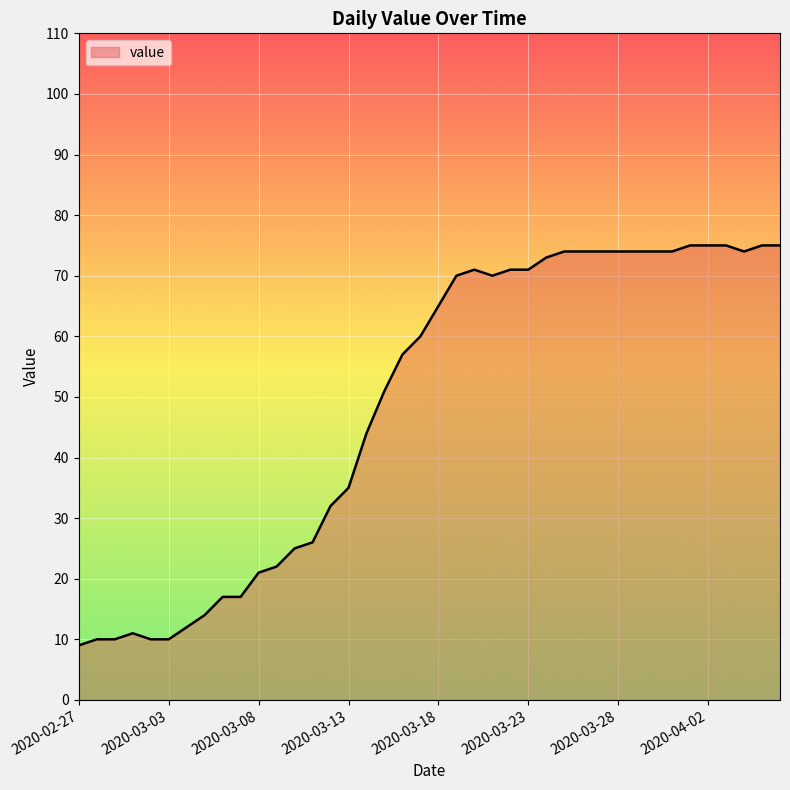

What is the minimum value shown in the chart?

9